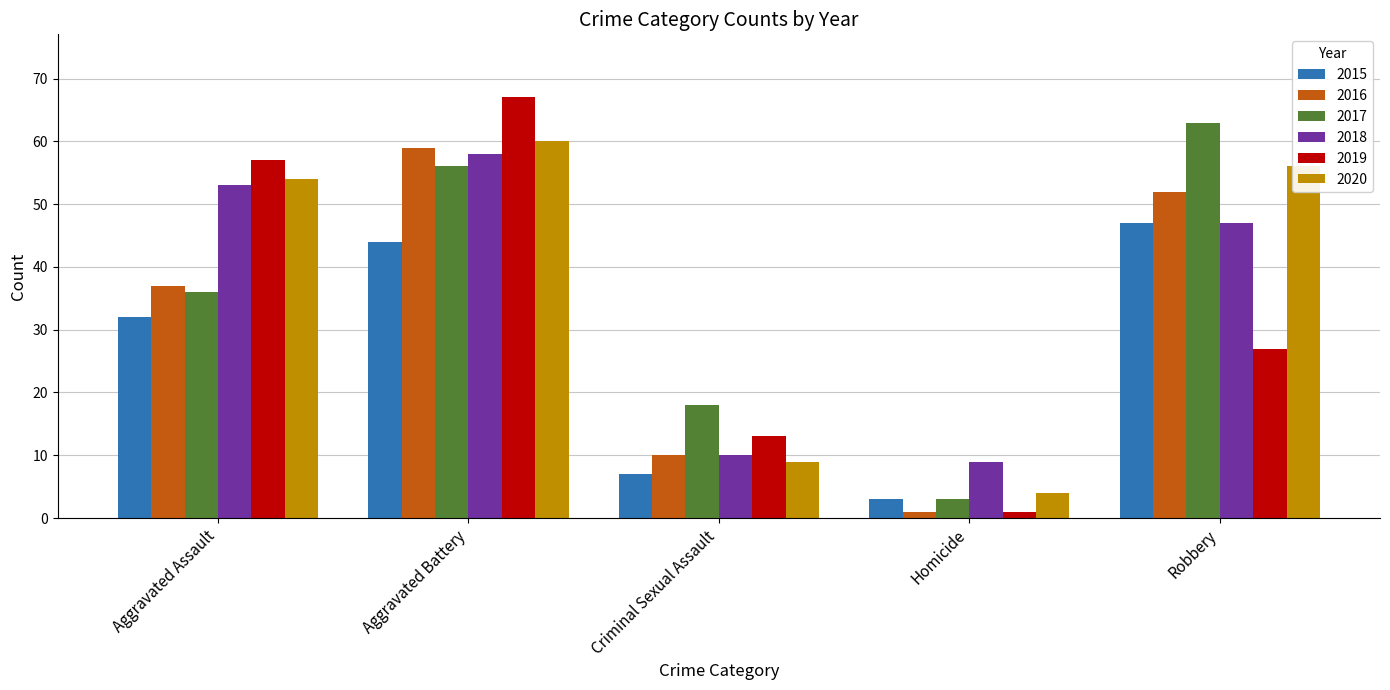

What is the difference between the second highest and minimum values in the 2015 series?

41